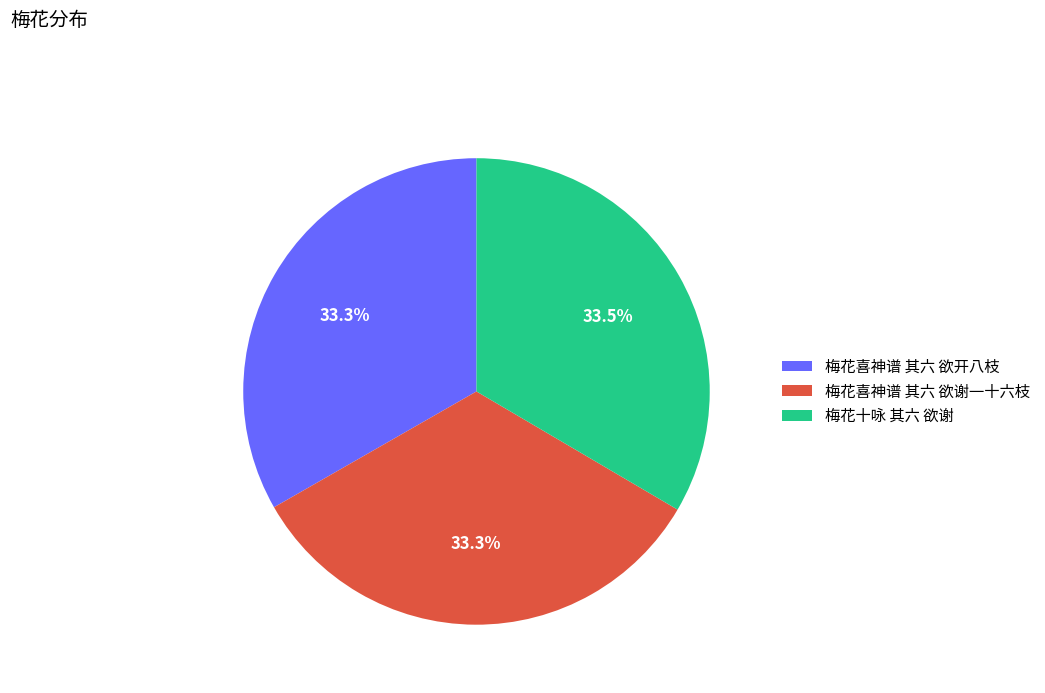

The 梅花喜神谱 其六 欲开八枝 slice represents 33% of the pie. True or false?

True